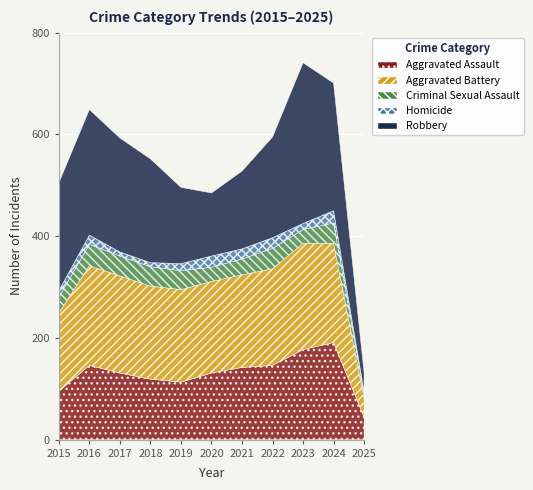

What is the difference between the Criminal Sexual Assault values at 2019 and 2015?

6